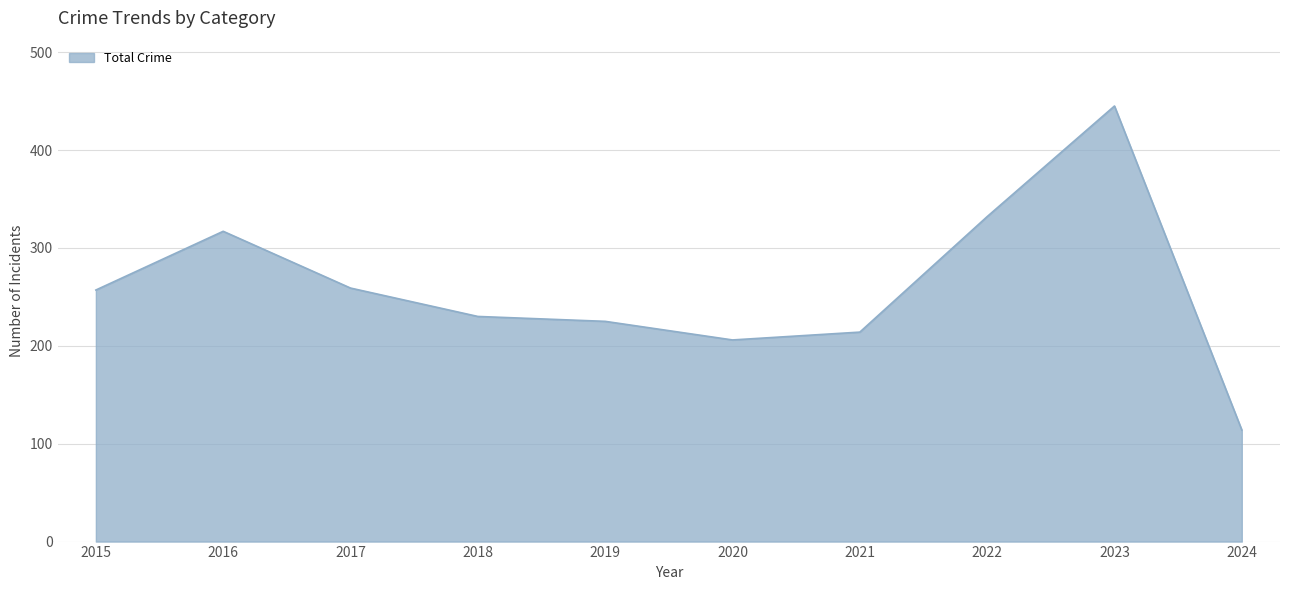

What is the approximate value at 2020?

206